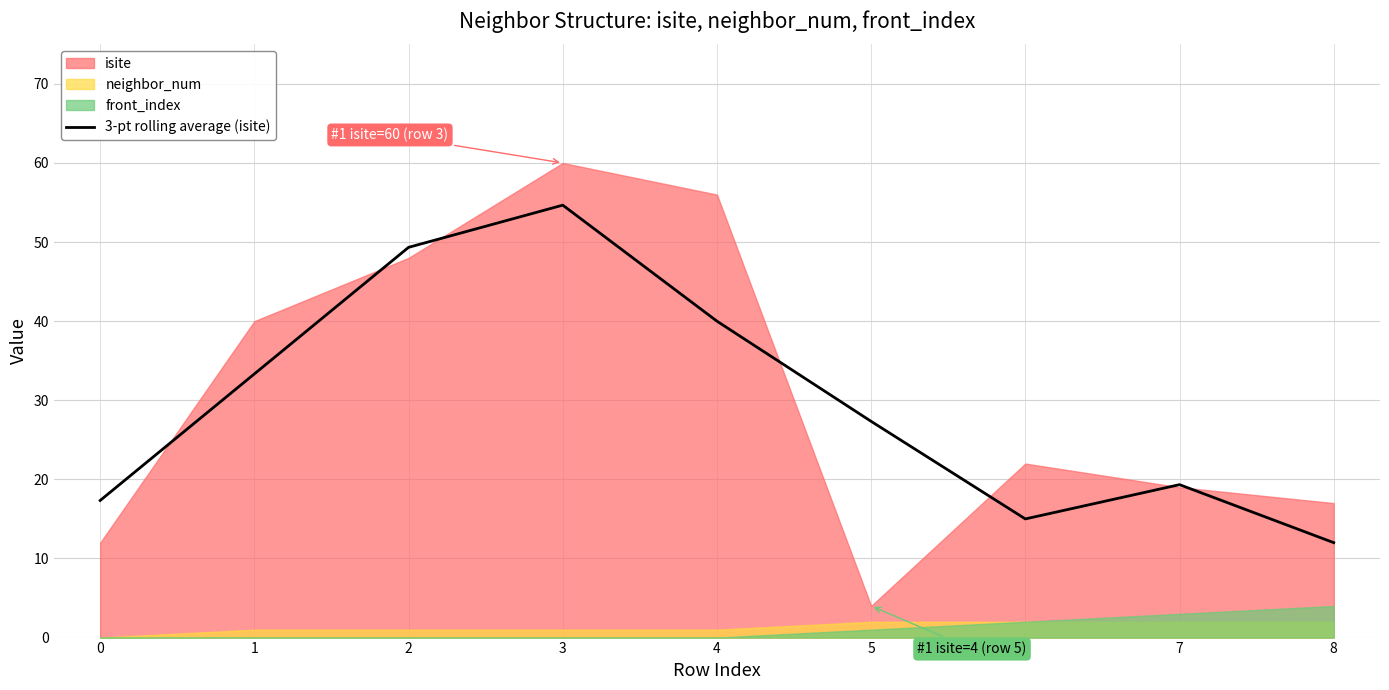

List the labels in order of 3-pt rolling average (isite) value, largest first.

3, 2, 4, 1, 5, 7, 0, 6, 8